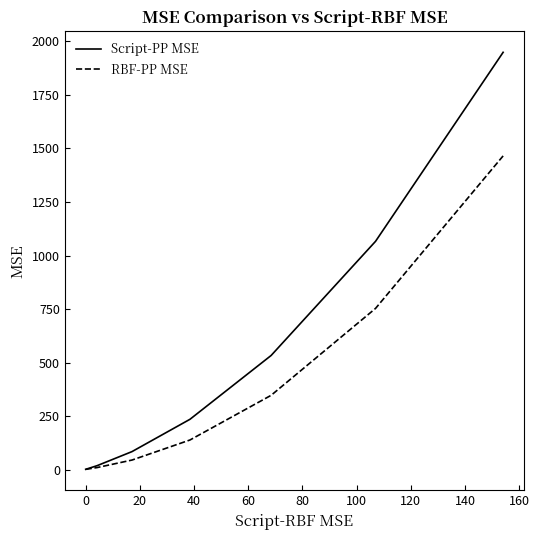

List the series in order of their peak value, highest first.

Script-PP MSE, RBF-PP MSE